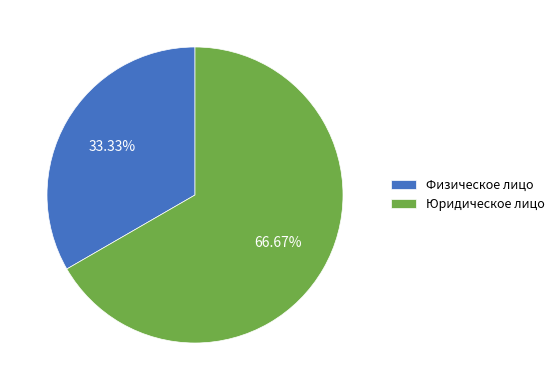

What is the total percentage of Физическое лицо and Юридическое лицо?

100.0%